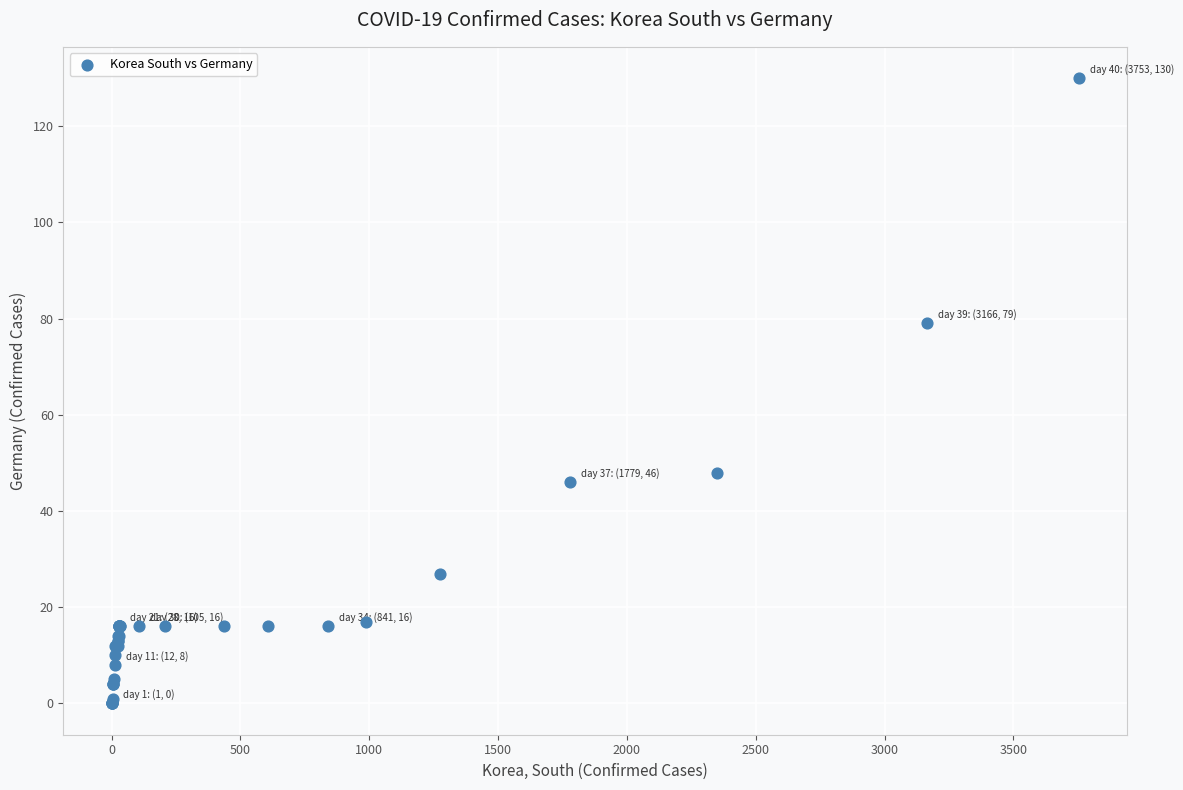

What Y value in the scatter plot is closest to 65?

79